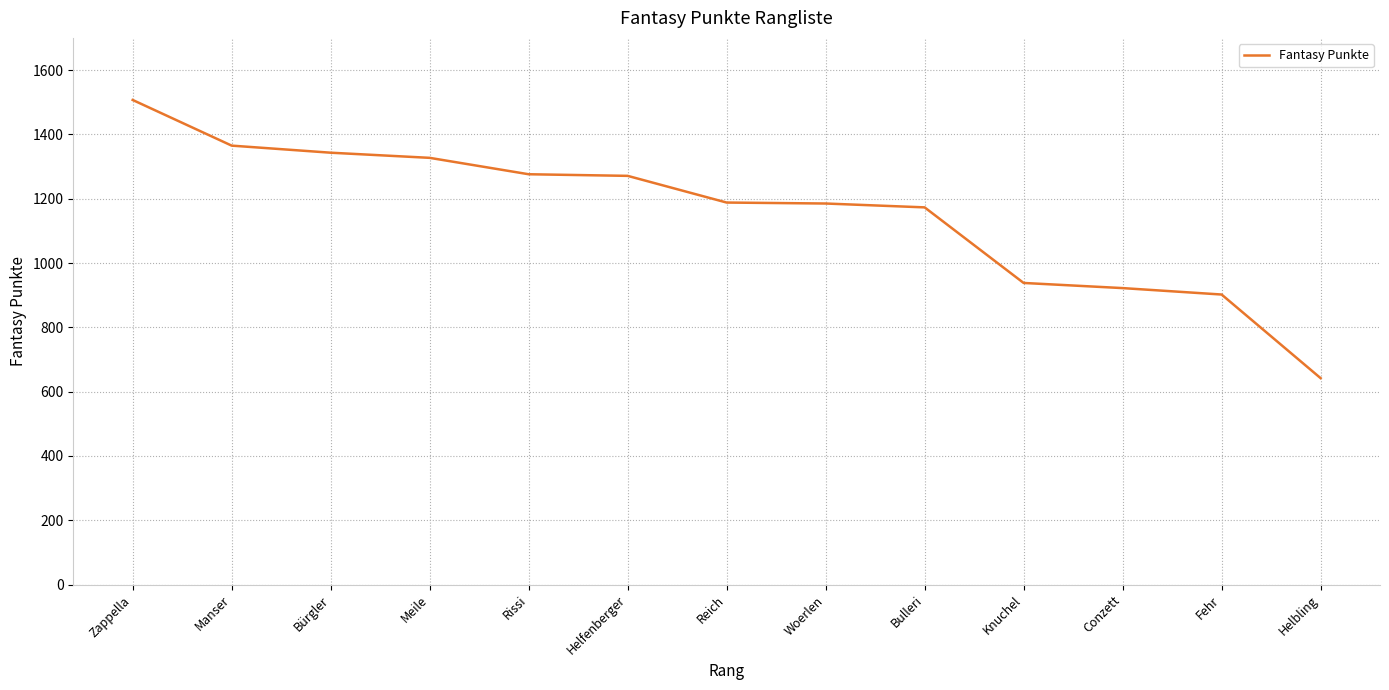

What is the greatest value displayed?

1507